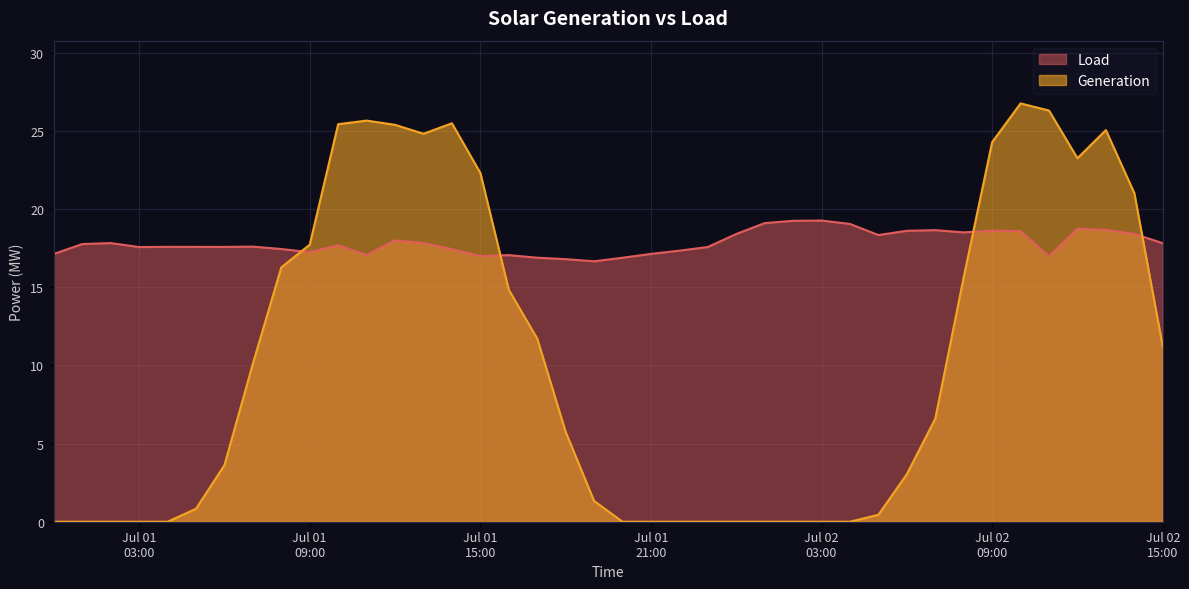

How many positive values does the Generation series have?

26